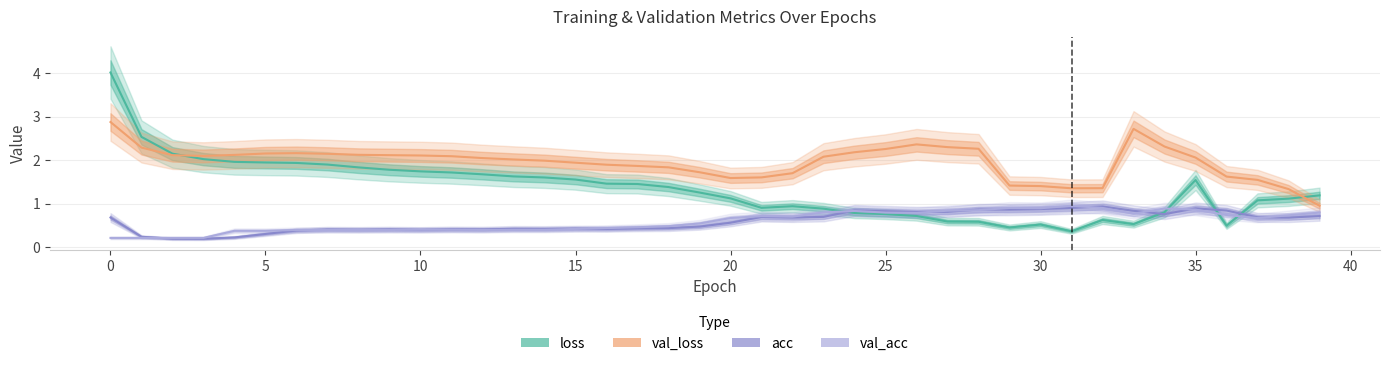

How many intersections are there between val_loss and loss?

2